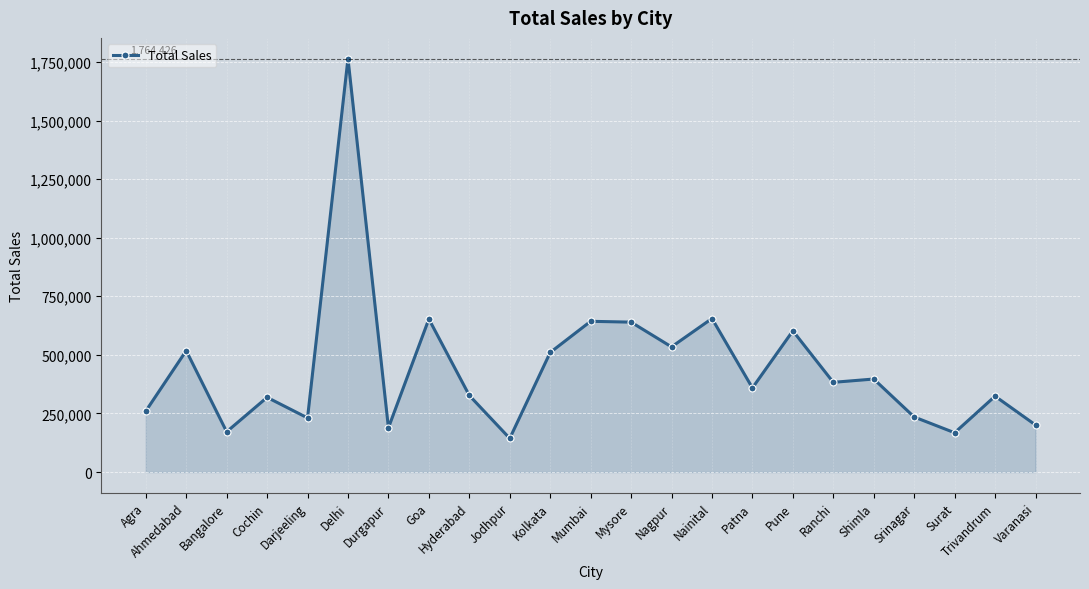

True or false: the data has more than 0 interior local peaks.

True